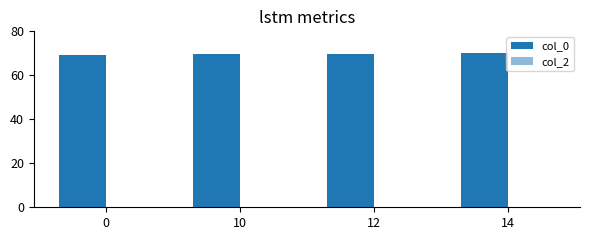

Reading left to right, extract all data points from this chart.

col_0: 69.3	69.6	69.6	70.0
col_2: 0.0	0.0	0.0	0.0